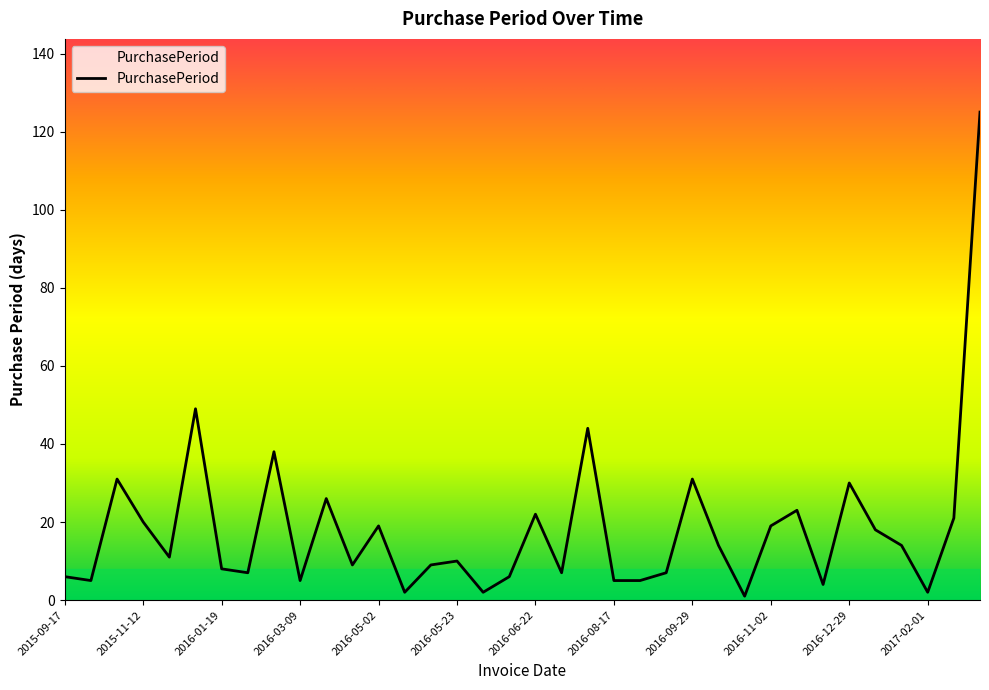

What is the smallest value displayed?

1